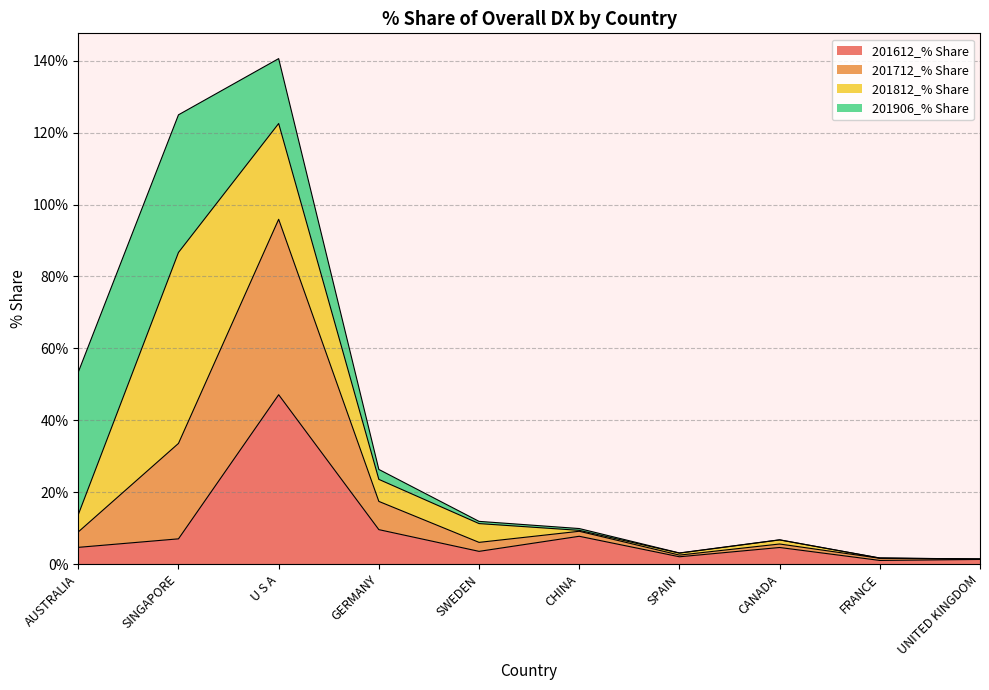

Which has a higher value, SWEDEN or SPAIN?

SWEDEN